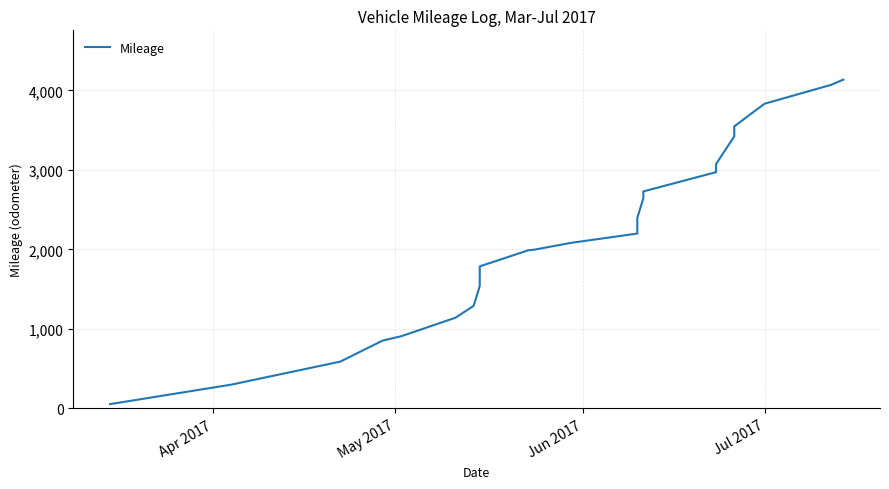

Reading right to left, list all the values displayed in this chart.

4136	4071	3833	3548	3422	3191	3074	2972	2730	2645	2397	2200	2082	1997	1989	1787	1541	1291	1141	907	854	589	299	54